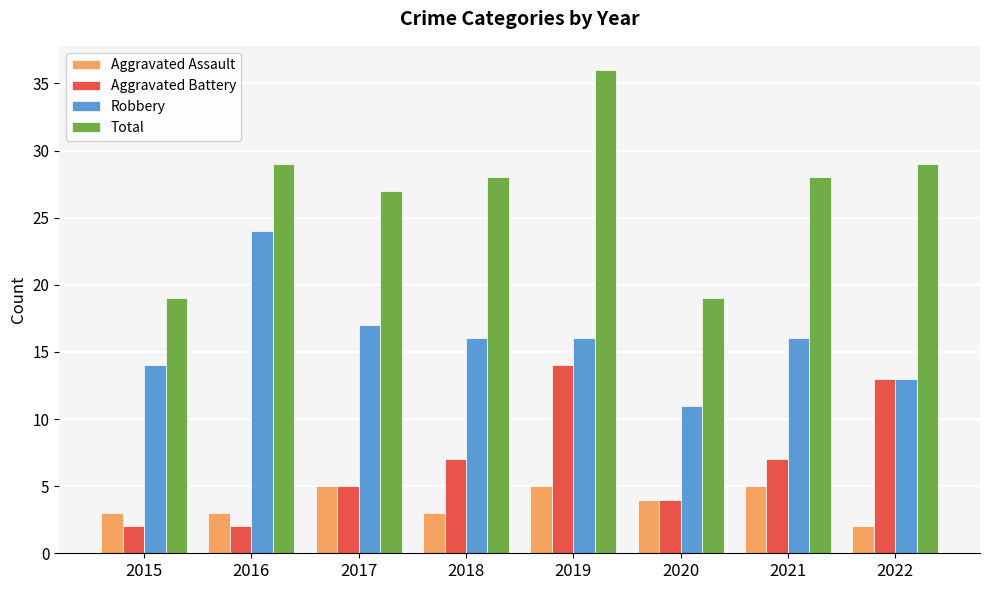

What is the spread (max minus min) of values at 2017?

22